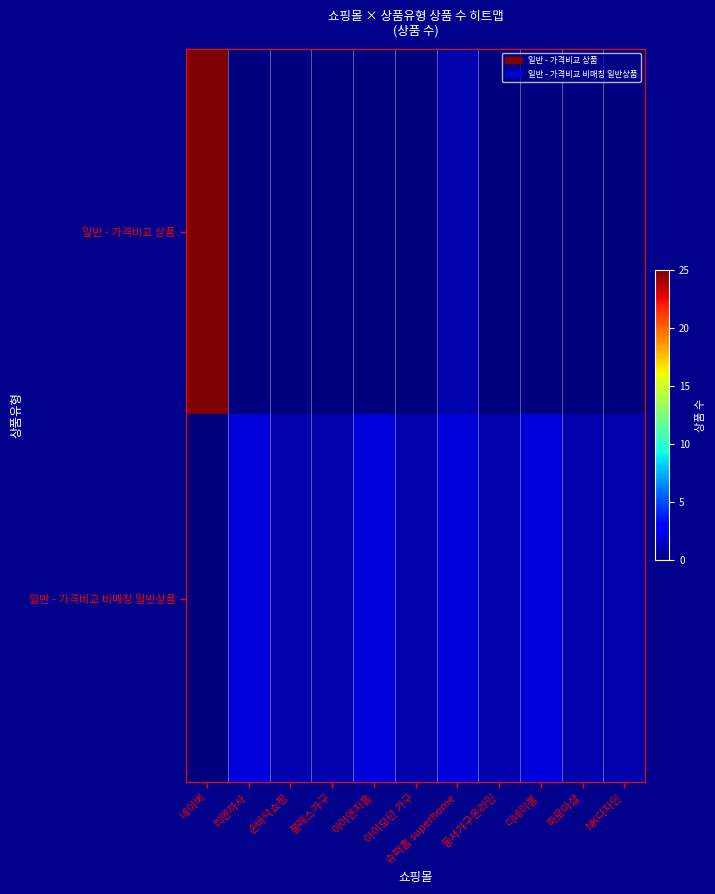

What is the total value across all series at 디네이블?

2